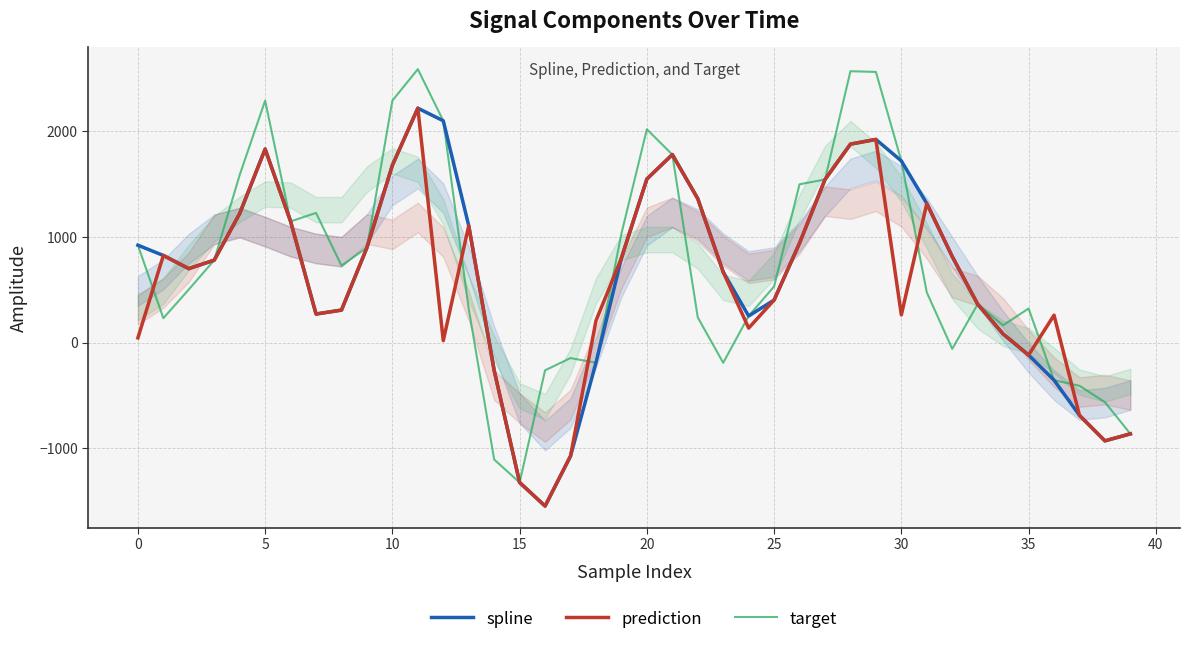

How many series are shown in this chart?

3